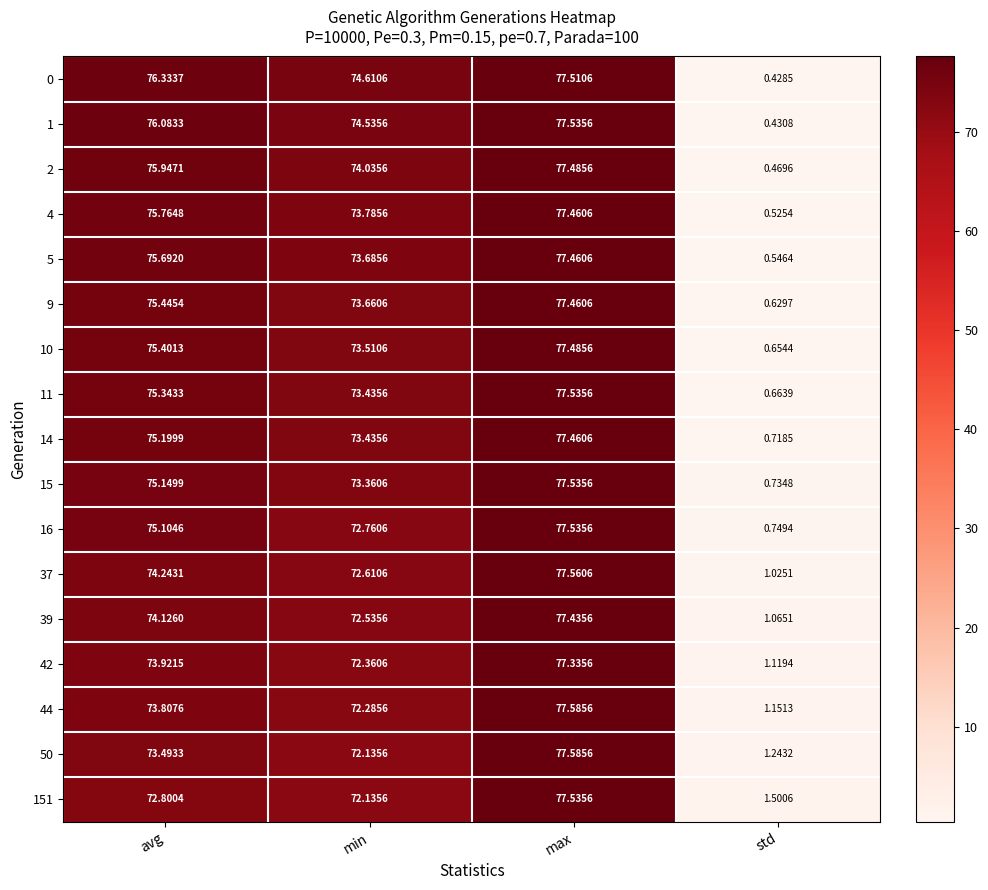

How many data points in 50 are less than 73?

2